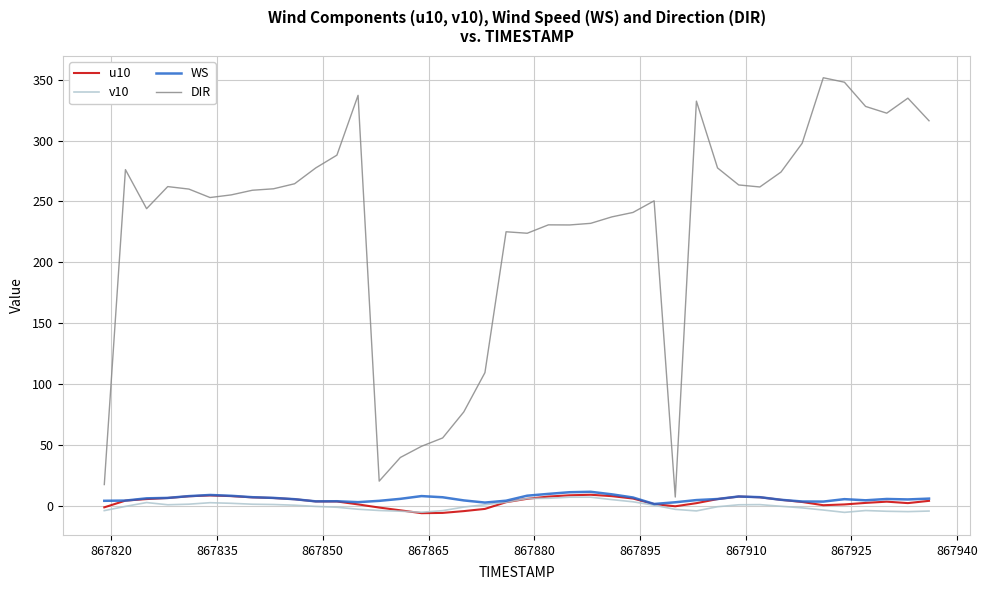

True or false: v10 and DIR intersect in this chart.

False